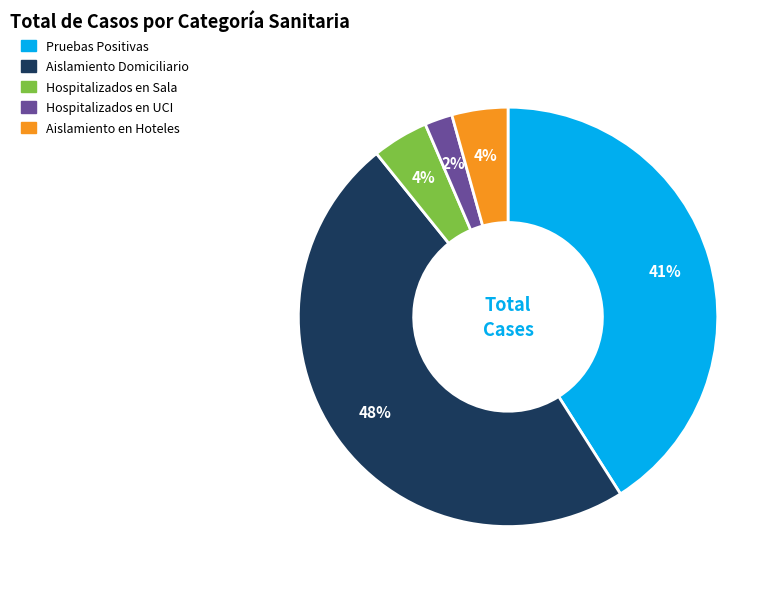

To the nearest percent, what is the average slice percentage?

20%